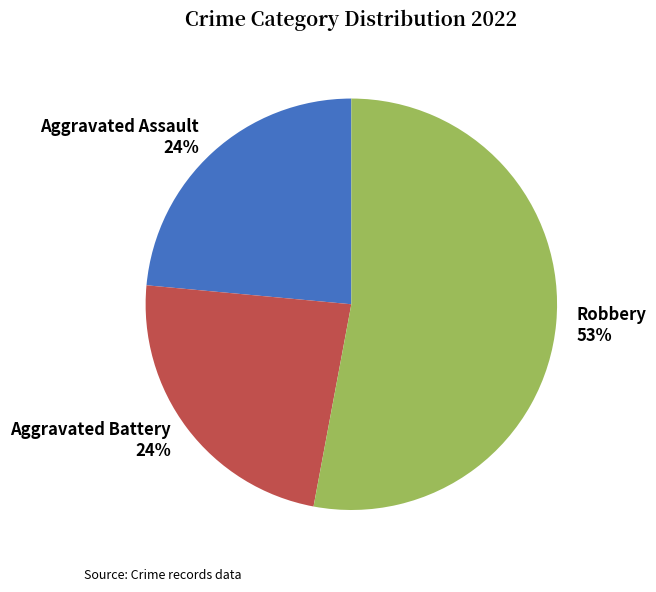

To the nearest percent, what is the average slice percentage?

33%